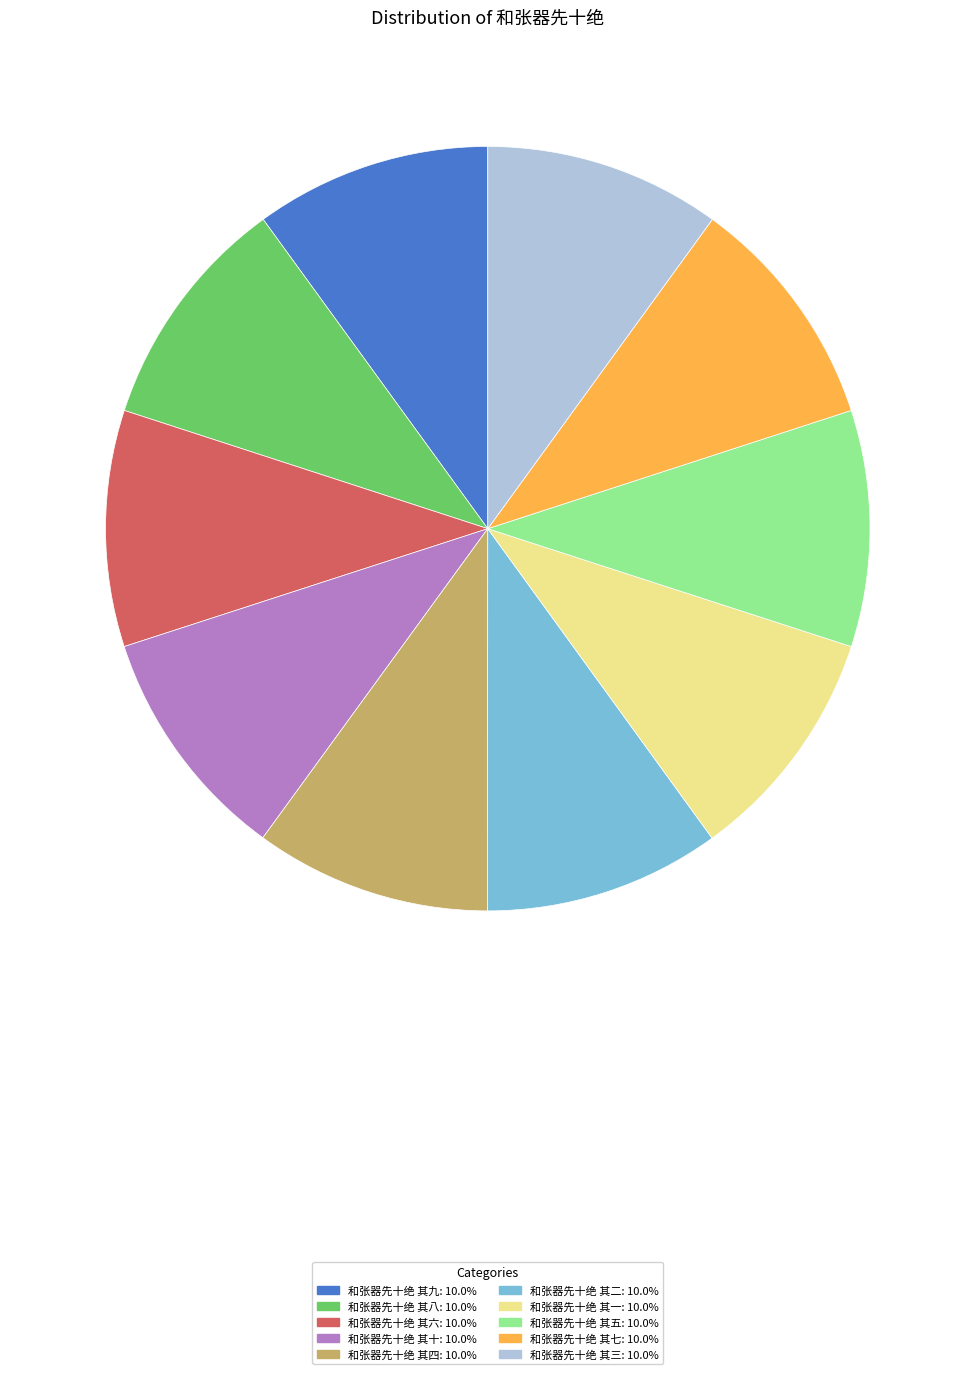

Is it true that 和张器先十绝 其四 is 1% of the pie?

False